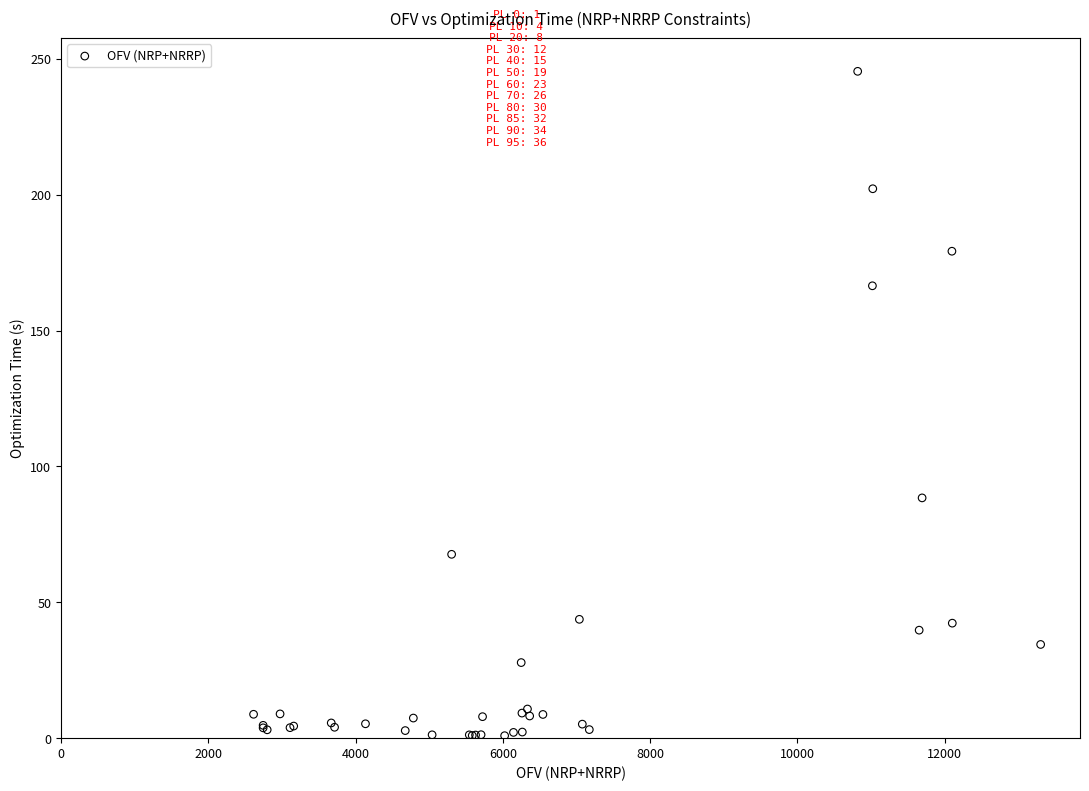

What Y value in the scatter plot is closest to 123?

88.4